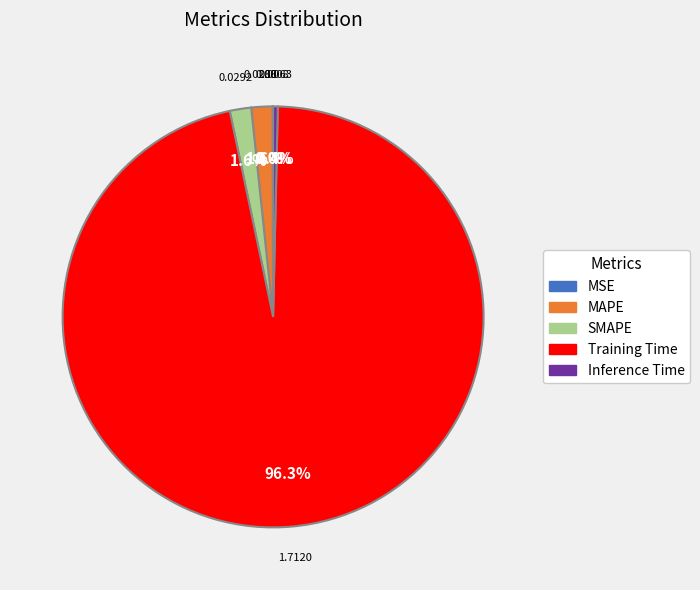

To the nearest percent, what portion does MAPE represent?

2%